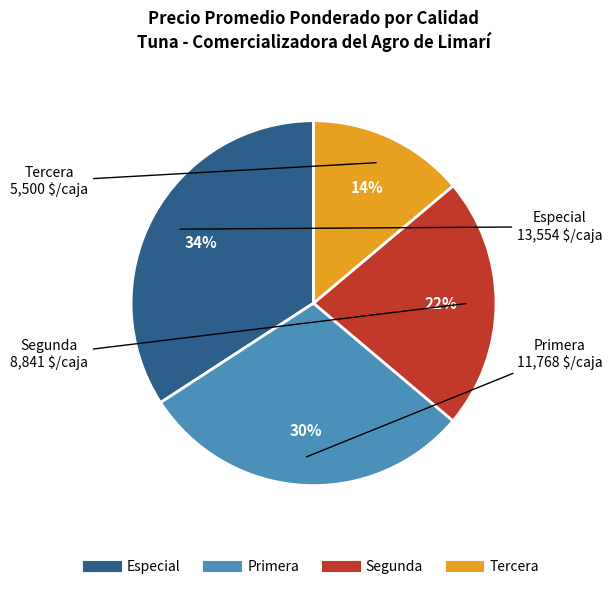

To the nearest percent, what portion does Primera represent?

30%